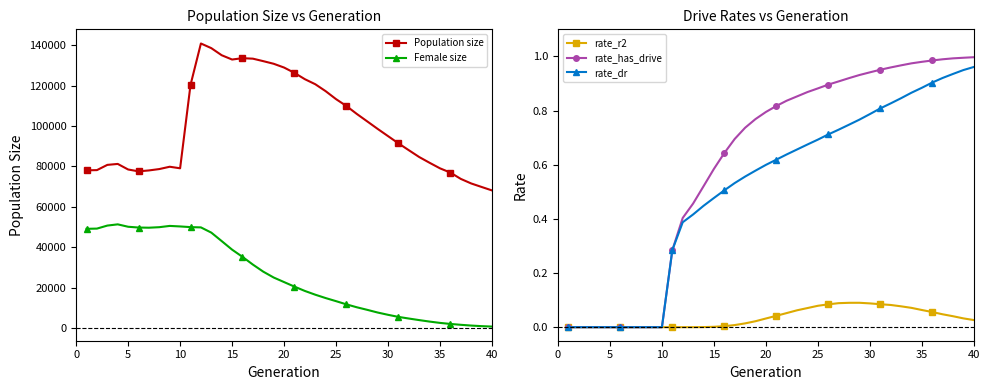

Is the value of rate_dr at 11 greater than the value of rate_has_drive at 25?

Yes